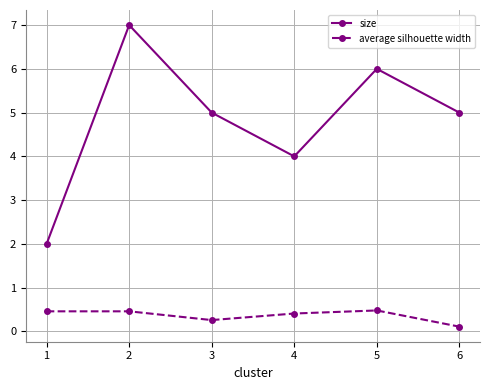

Rank the series by their maximum value, from lowest to highest.

average silhouette width, size